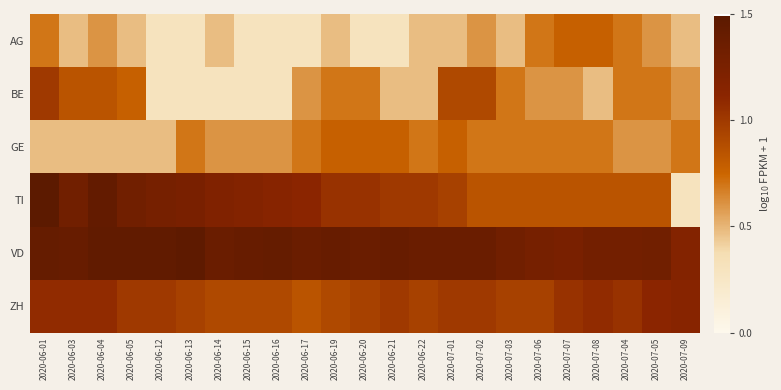

Reading left to right, transcribe all the data shown in this chart.

AG: 2020-06-01=0.7	2020-06-03=0.5	2020-06-04=0.6	2020-06-05=0.5	2020-06-12=0.3	2020-06-13=0.3	2020-06-14=0.5	2020-06-15=0.3	2020-06-16=0.3	2020-06-17=0.3	2020-06-19=0.5	2020-06-20=0.3	2020-06-21=0.3	2020-06-22=0.5	2020-07-01=0.5	2020-07-02=0.6	2020-07-03=0.5	2020-07-06=0.7	2020-07-07=0.8	2020-07-08=0.8	2020-07-04=0.7	2020-07-05=0.6	2020-07-09=0.5
BE: 2020-06-01=1.0	2020-06-03=0.8	2020-06-04=0.8	2020-06-05=0.8	2020-06-12=0.3	2020-06-13=0.3	2020-06-14=0.3	2020-06-15=0.3	2020-06-16=0.3	2020-06-17=0.6	2020-06-19=0.7	2020-06-20=0.7	2020-06-21=0.5	2020-06-22=0.5	2020-07-01=0.9	2020-07-02=0.9	2020-07-03=0.7	2020-07-06=0.6	2020-07-07=0.6	2020-07-08=0.5	2020-07-04=0.7	2020-07-05=0.7	2020-07-09=0.6
GE: 2020-06-01=0.5	2020-06-03=0.5	2020-06-04=0.5	2020-06-05=0.5	2020-06-12=0.5	2020-06-13=0.7	2020-06-14=0.6	2020-06-15=0.6	2020-06-16=0.6	2020-06-17=0.7	2020-06-19=0.8	2020-06-20=0.8	2020-06-21=0.8	2020-06-22=0.7	2020-07-01=0.8	2020-07-02=0.7	2020-07-03=0.7	2020-07-06=0.7	2020-07-07=0.7	2020-07-08=0.7	2020-07-04=0.6	2020-07-05=0.6	2020-07-09=0.7
TI: 2020-06-01=1.5	2020-06-03=1.3	2020-06-04=1.4	2020-06-05=1.3	2020-06-12=1.3	2020-06-13=1.3	2020-06-14=1.2	2020-06-15=1.2	2020-06-16=1.1	2020-06-17=1.1	2020-06-19=1.0	2020-06-20=1.0	2020-06-21=1.0	2020-06-22=1.0	2020-07-01=1.0	2020-07-02=0.8	2020-07-03=0.8	2020-07-06=0.8	2020-07-07=0.8	2020-07-08=0.8	2020-07-04=0.8	2020-07-05=0.8	2020-07-09=0.3
VD: 2020-06-01=1.4	2020-06-03=1.4	2020-06-04=1.4	2020-06-05=1.4	2020-06-12=1.4	2020-06-13=1.5	2020-06-14=1.4	2020-06-15=1.4	2020-06-16=1.4	2020-06-17=1.4	2020-06-19=1.4	2020-06-20=1.4	2020-06-21=1.4	2020-06-22=1.4	2020-07-01=1.4	2020-07-02=1.4	2020-07-03=1.3	2020-07-06=1.3	2020-07-07=1.3	2020-07-08=1.3	2020-07-04=1.3	2020-07-05=1.3	2020-07-09=1.2
ZH: 2020-06-01=1.1	2020-06-03=1.1	2020-06-04=1.1	2020-06-05=1.0	2020-06-12=1.0	2020-06-13=1.0	2020-06-14=0.9	2020-06-15=0.9	2020-06-16=0.9	2020-06-17=0.8	2020-06-19=0.9	2020-06-20=1.0	2020-06-21=1.0	2020-06-22=1.0	2020-07-01=1.0	2020-07-02=1.0	2020-07-03=1.0	2020-07-06=1.0	2020-07-07=1.0	2020-07-08=1.1	2020-07-04=1.0	2020-07-05=1.1	2020-07-09=1.1